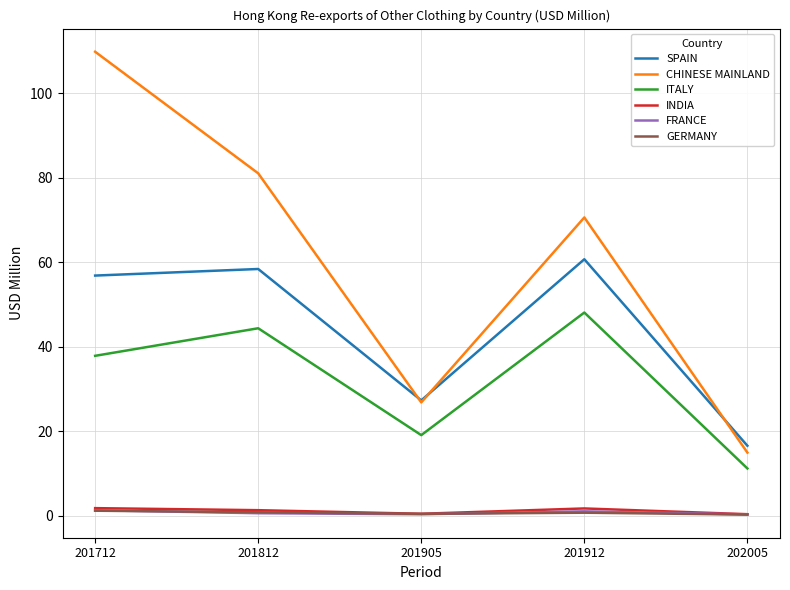

At which category is the sum across all series the highest?

201712